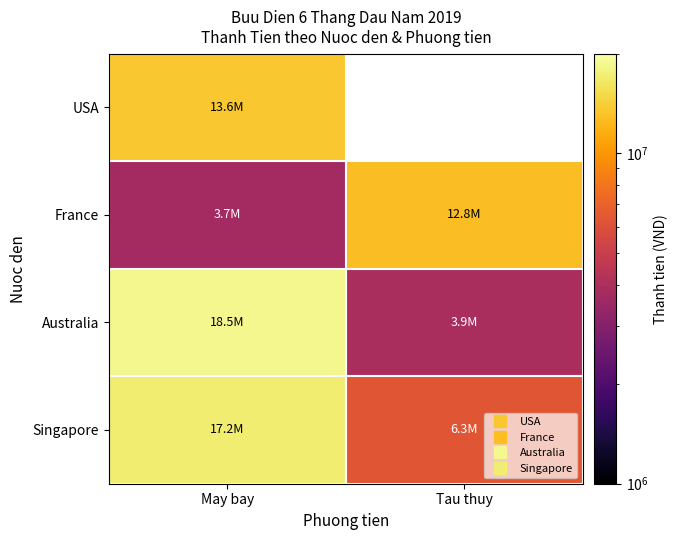

How many distinct data groups are displayed?

4